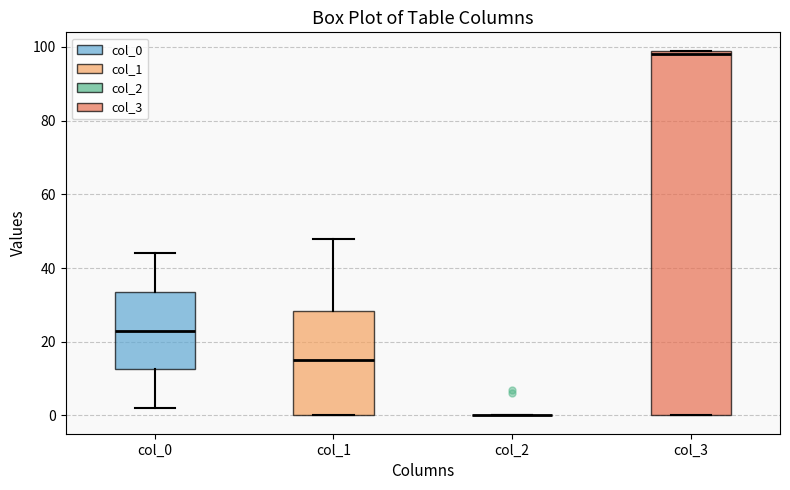

Which box is the tallest, from its lower edge to its upper edge?

col_3